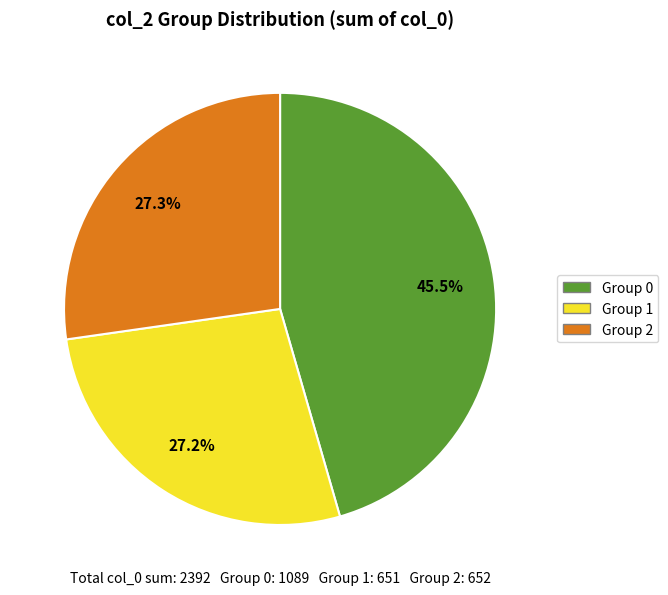

Do Group 1 and Group 2 together represent more than half of the pie?

Yes